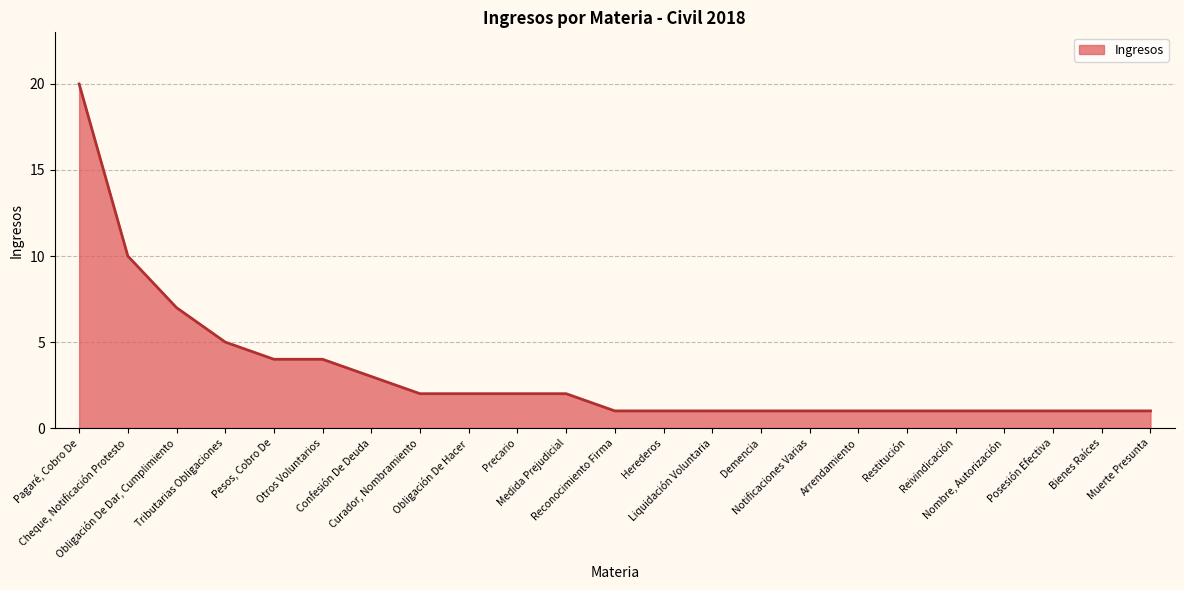

Approximately how many times larger is the value at Liquidación Voluntaria compared to Notificaciones Varias?

1.0